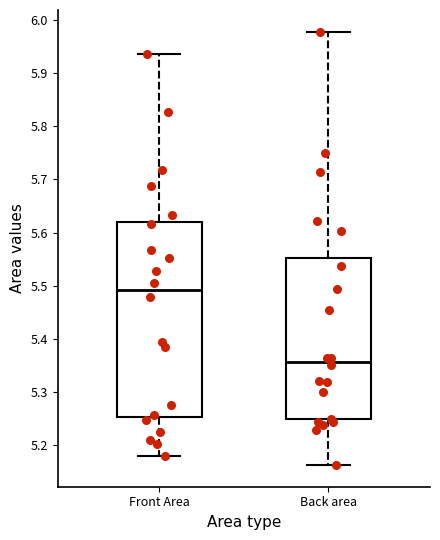

Reading left to right, read every box against the y-axis: the position of its median line, the range the box covers, and the ends of its whiskers. The values are not printed on the chart, so give them approximately, as read against the axis.

Front Area: median 5.49, box 5.25 to 5.62, whiskers 5.18 to 5.94
Back area: median 5.36, box 5.25 to 5.55, whiskers 5.16 to 5.98